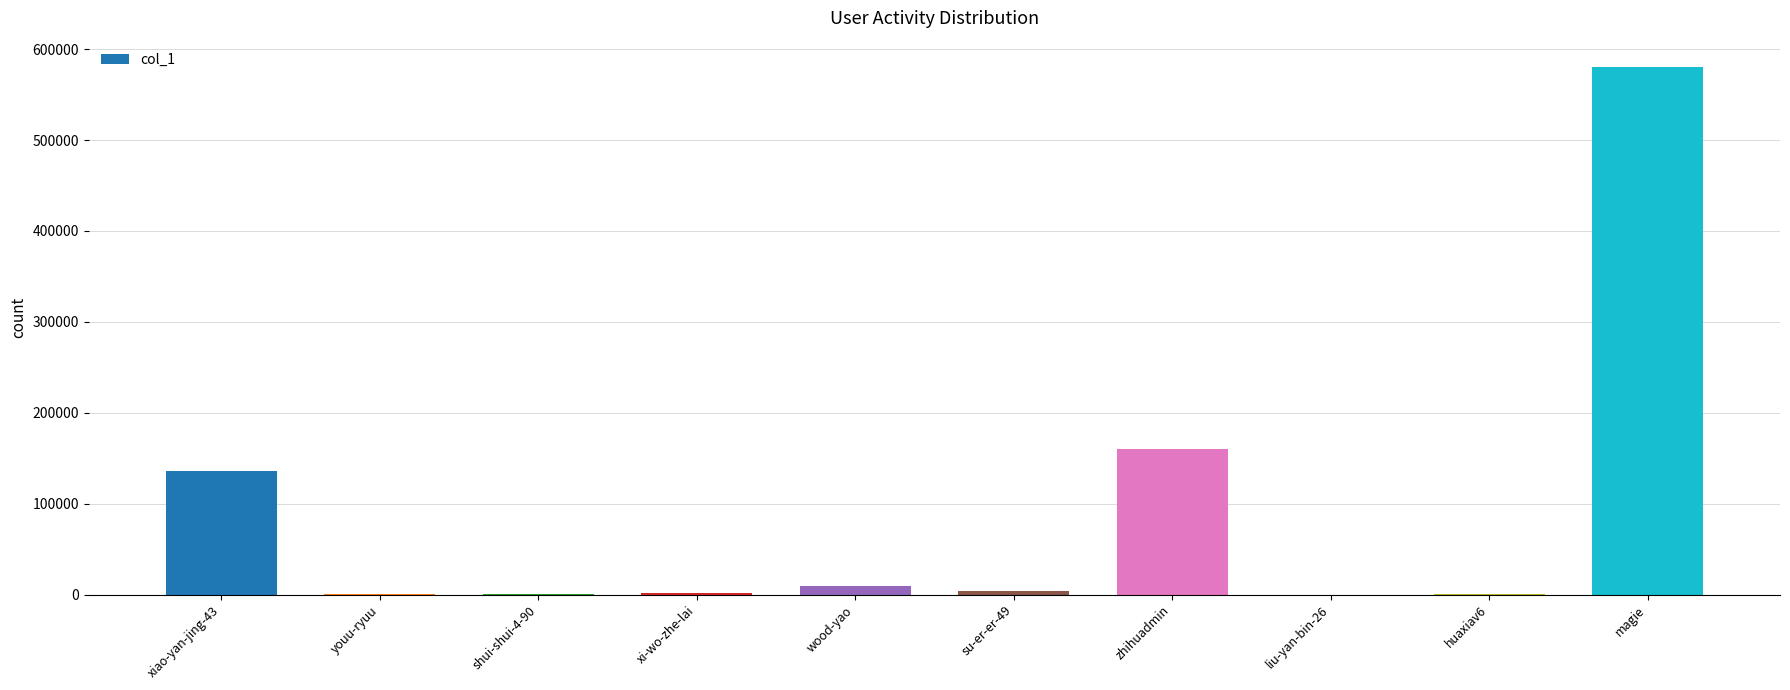

What is the sum of all values?

890528